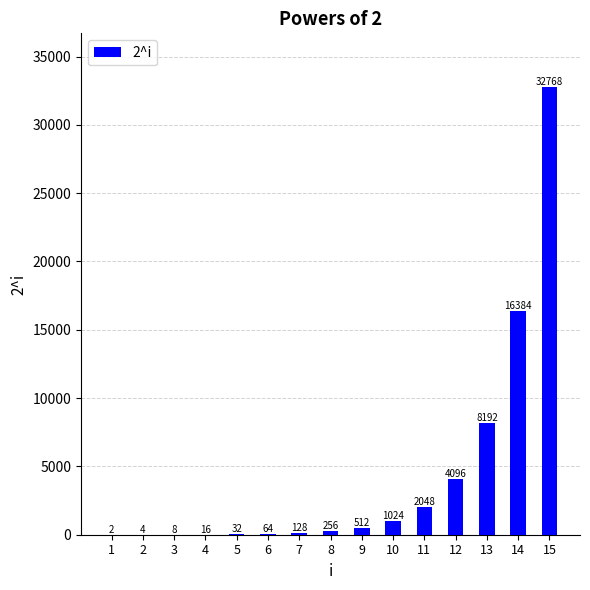

What is the approximate value at 10, to the nearest 50?

1000